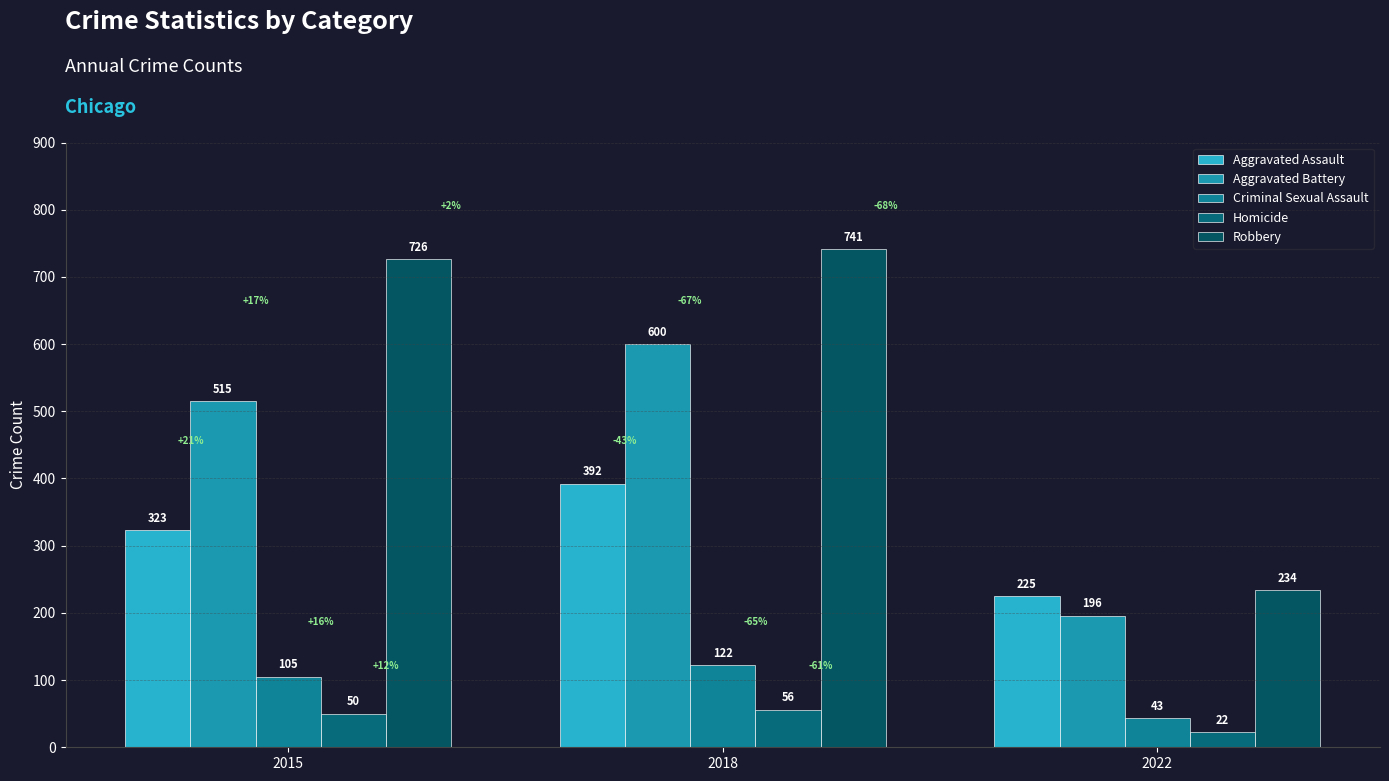

Is the value of Criminal Sexual Assault at 2015 greater than the value of Aggravated Battery at 2015?

No